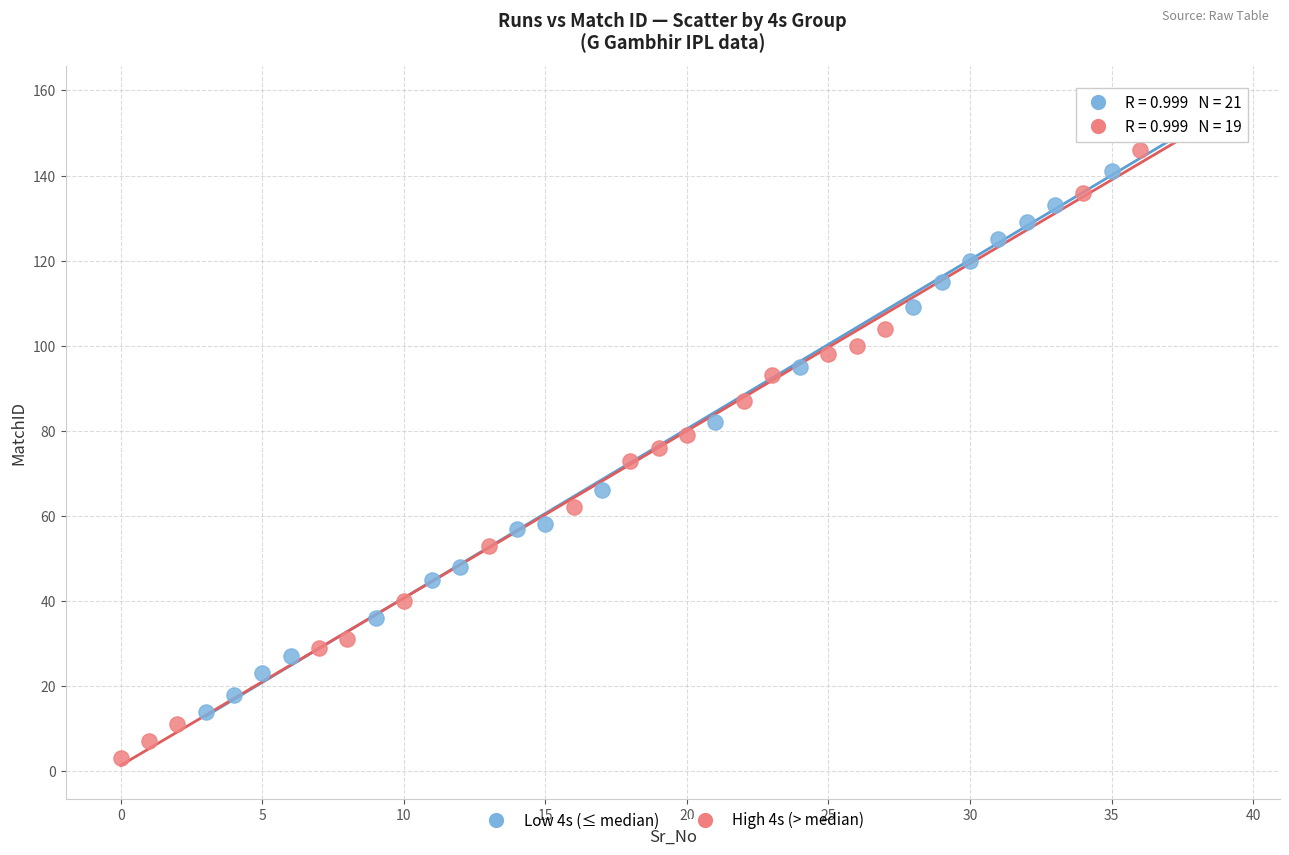

Which series contains the lowest Y value?

High 4s (> median)